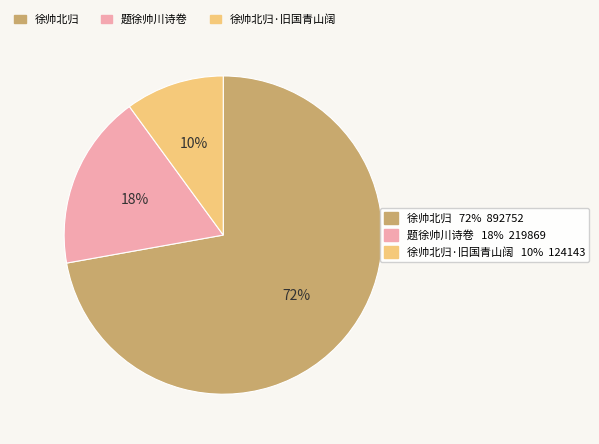

How many slices are in this pie chart?

3